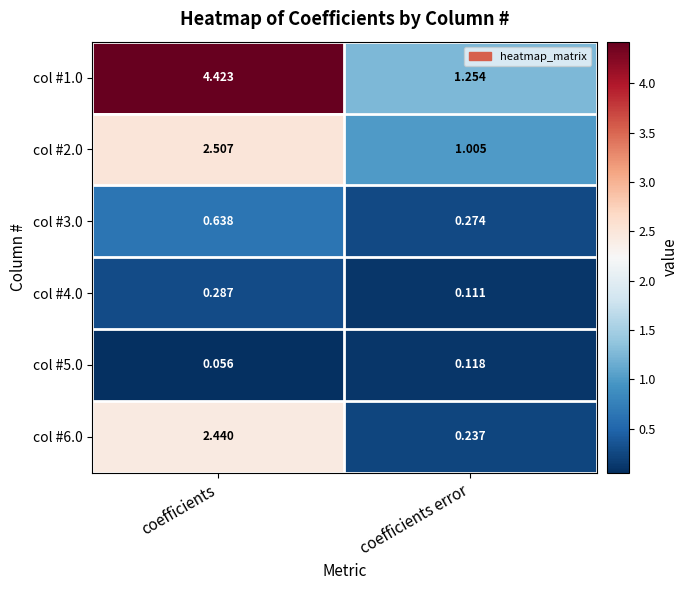

How many distinct data groups are displayed?

6